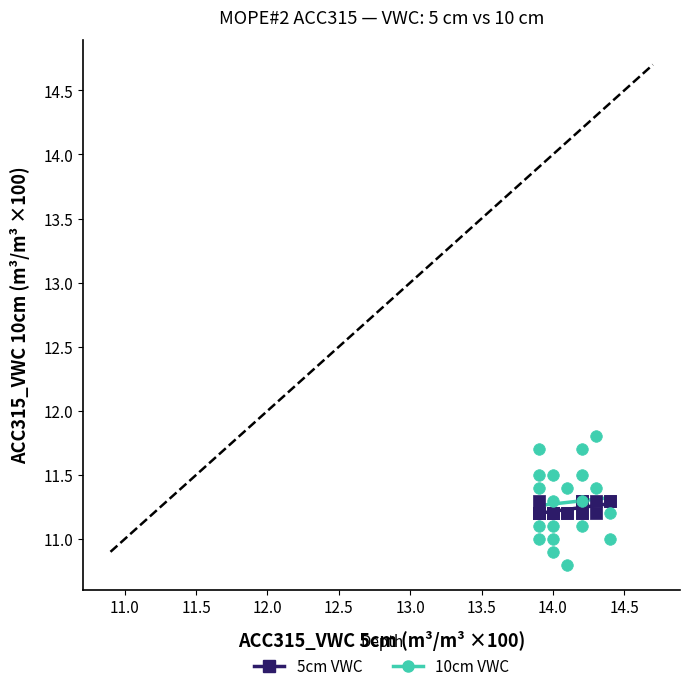

Which series contains the highest Y value?

10cm VWC